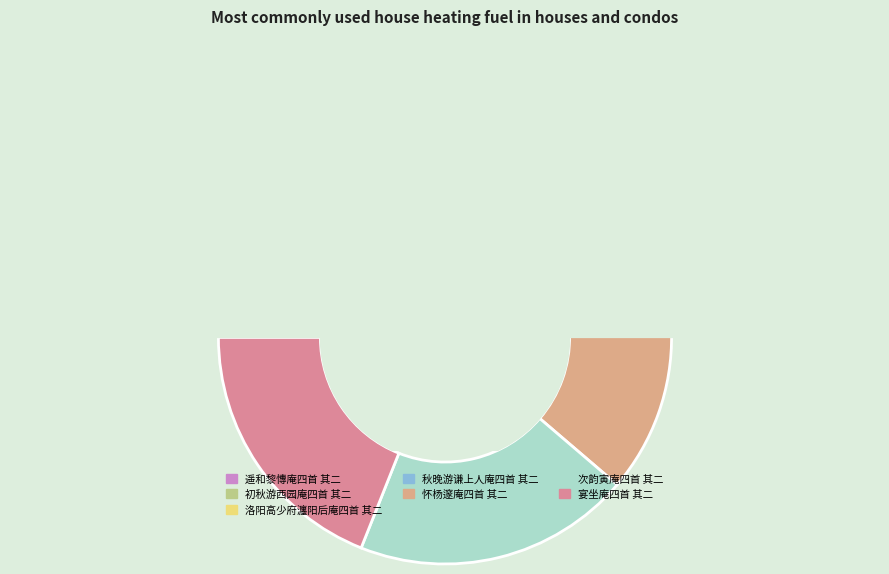

What percentage is the 宴坐庵四首 其二 slice, to the nearest percent?

19%